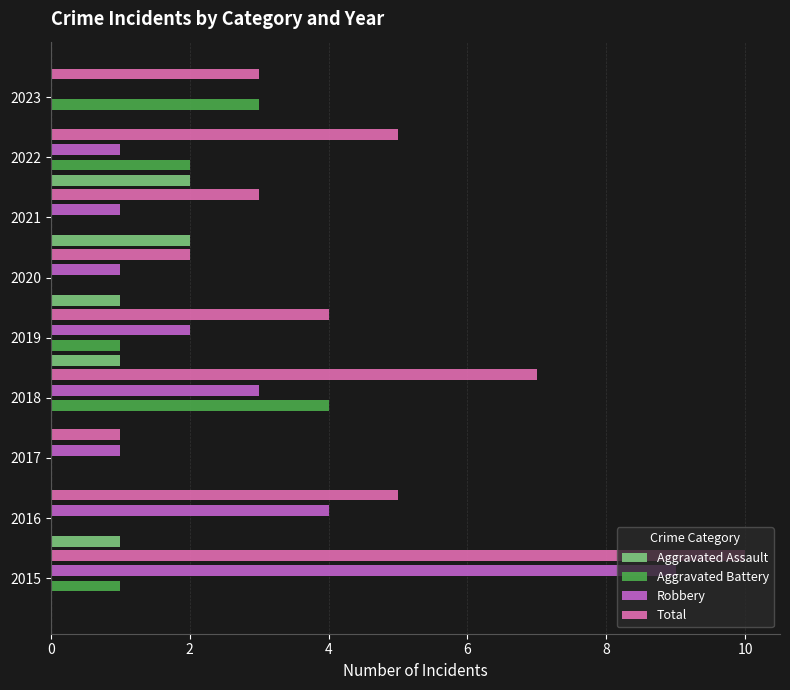

At which label does Aggravated Battery reach its peak?

2018